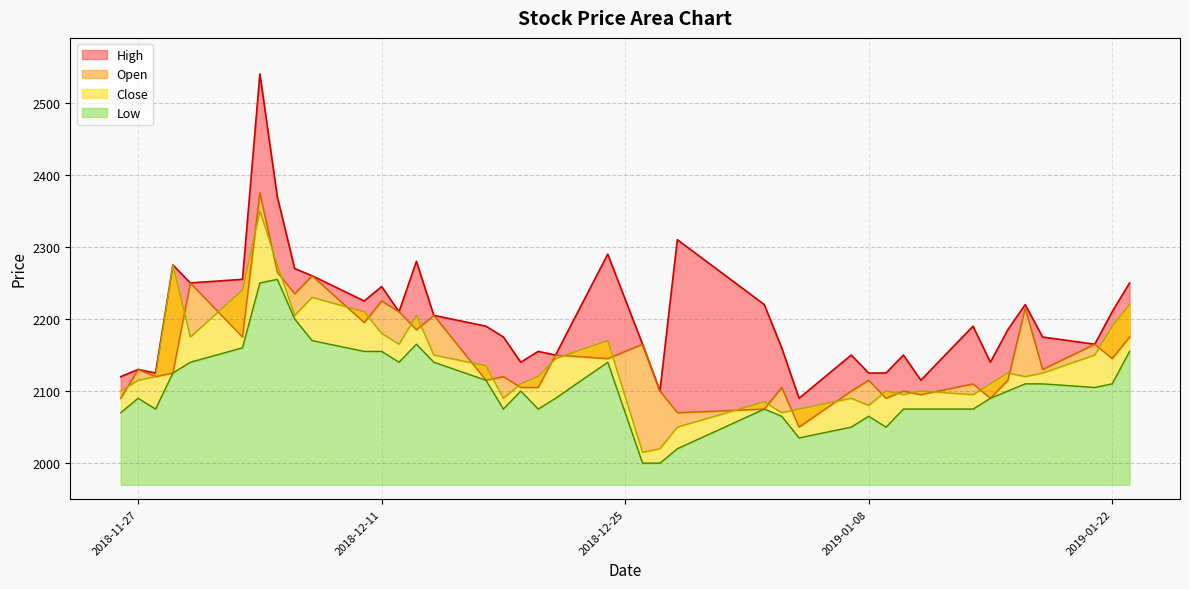

Reading left to right, what are all the values shown in this chart?

High: 2120	2130	2125	2275	2250	2255	2540	2370	2270	2260	2225	2245	2210	2280	2205	2190	2175	2140	2155	2150	2290	2165	2100	2310	2220	2160	2090	2150	2125	2125	2150	2115	2190	2140	2185	2220	2175	2165	2210	2250
Open: 2090	2130	2120	2125	2250	2175	2375	2265	2235	2260	2195	2225	2210	2185	2205	2115	2120	2105	2105	2150	2145	2165	2100	2070	2075	2105	2050	2100	2115	2090	2100	2095	2110	2090	2115	2215	2130	2165	2145	2175
Close: 2100	2115	2120	2275	2175	2240	2350	2275	2205	2230	2210	2180	2165	2205	2150	2135	2090	2110	2120	2145	2170	2015	2020	2050	2085	2070	2075	2090	2080	2100	2095	2100	2095	2110	2125	2120	2125	2150	2190	2220
Low: 2070	2090	2075	2125	2140	2160	2250	2255	2200	2170	2155	2155	2140	2165	2140	2115	2075	2100	2075	2090	2140	2000	2000	2020	2075	2065	2035	2050	2065	2050	2075	2075	2075	2090	2100	2110	2110	2105	2110	2155